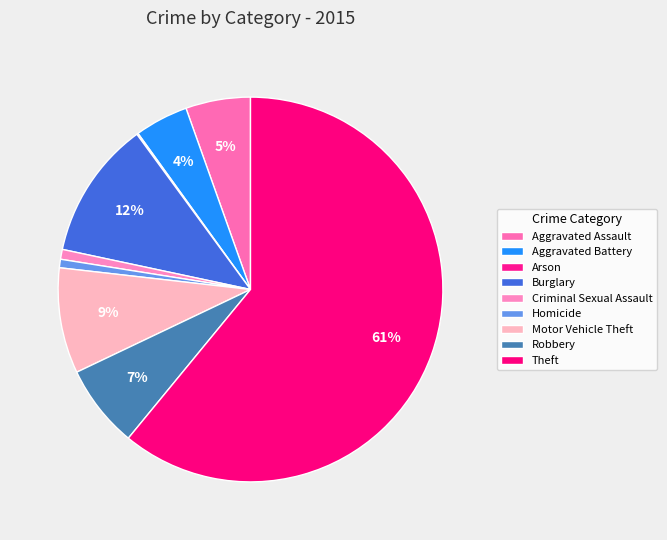

Count the number of slices in the pie.

9